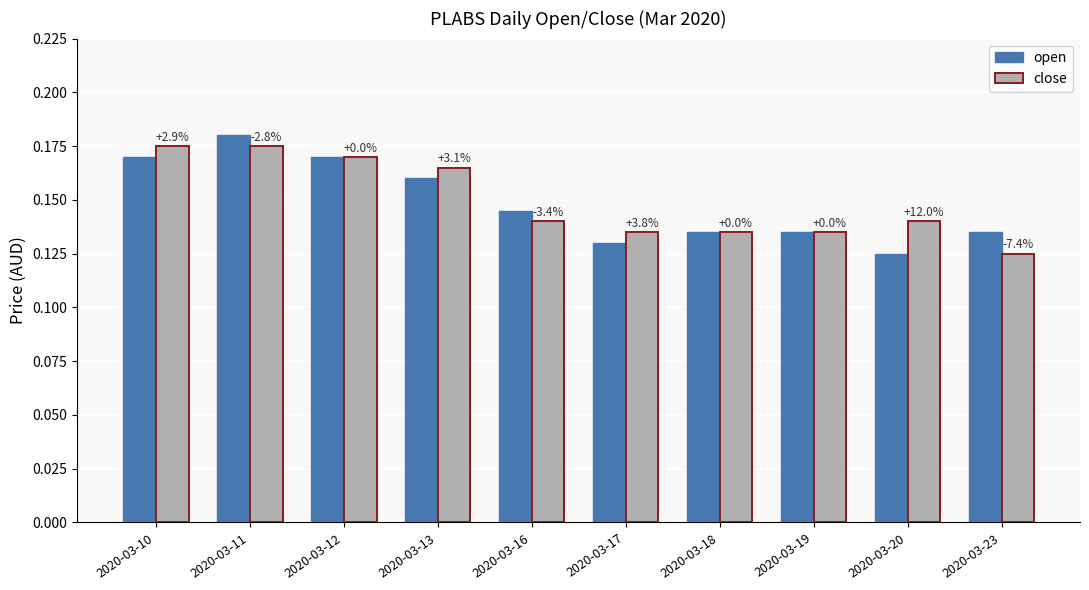

Reading left to right, transcribe all the data shown in this chart.

open: 0.2	0.2	0.2	0.2	0.1	0.1	0.1	0.1	0.1	0.1
close: 0.2	0.2	0.2	0.2	0.1	0.1	0.1	0.1	0.1	0.1